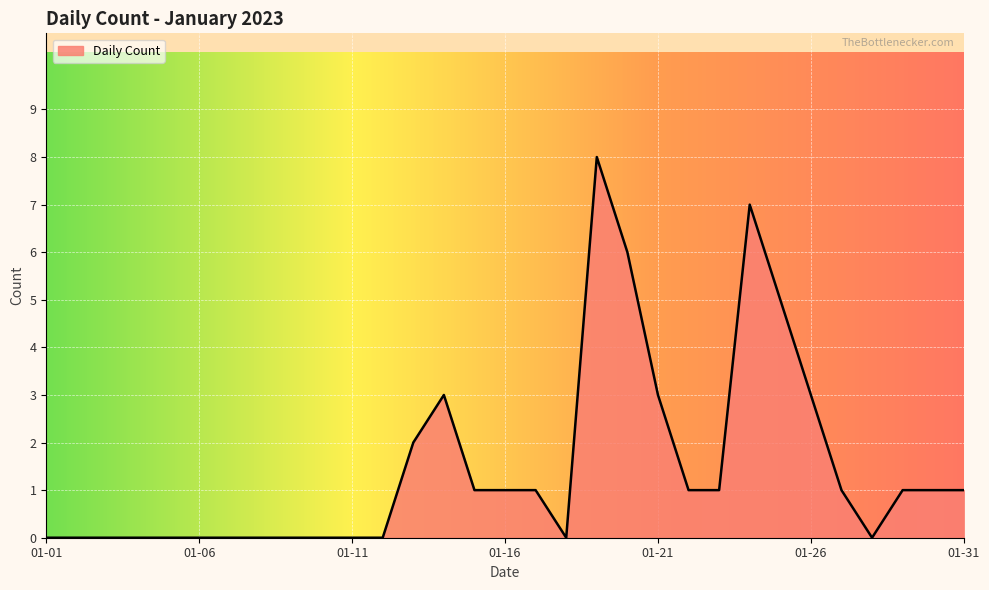

What is the greatest value displayed?

8